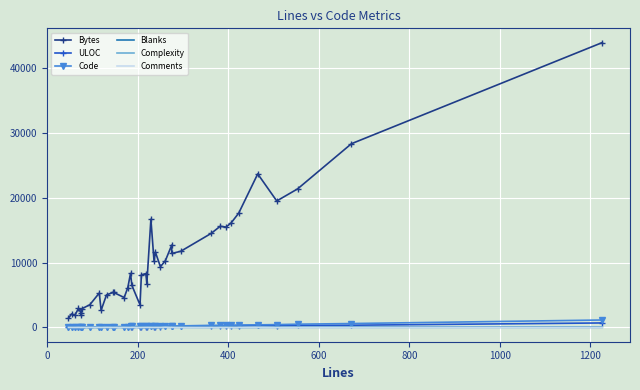

How many lines are shown in the chart?

6